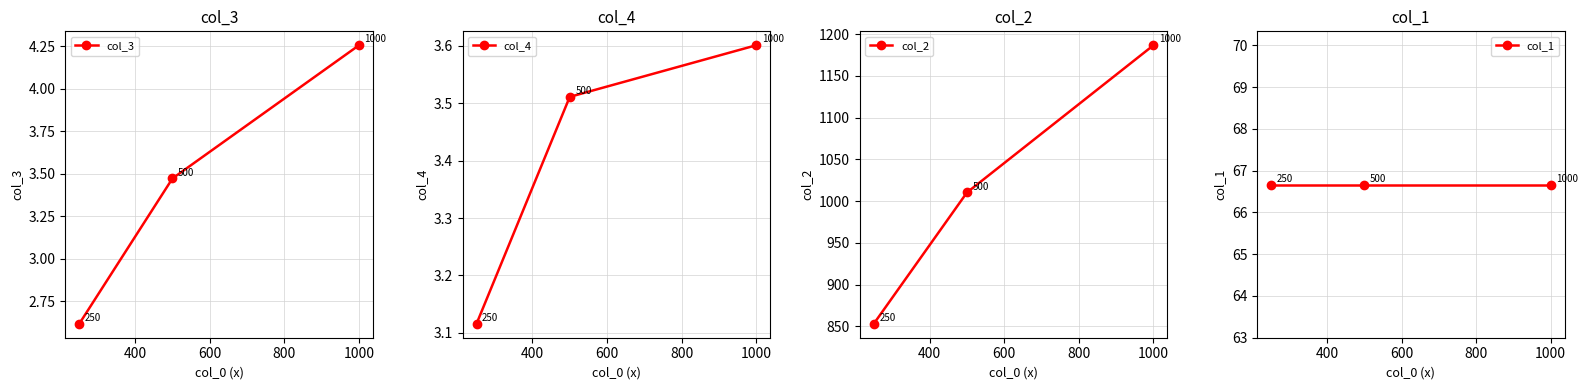

Count the col_4 values in the range 3 to 4.

3